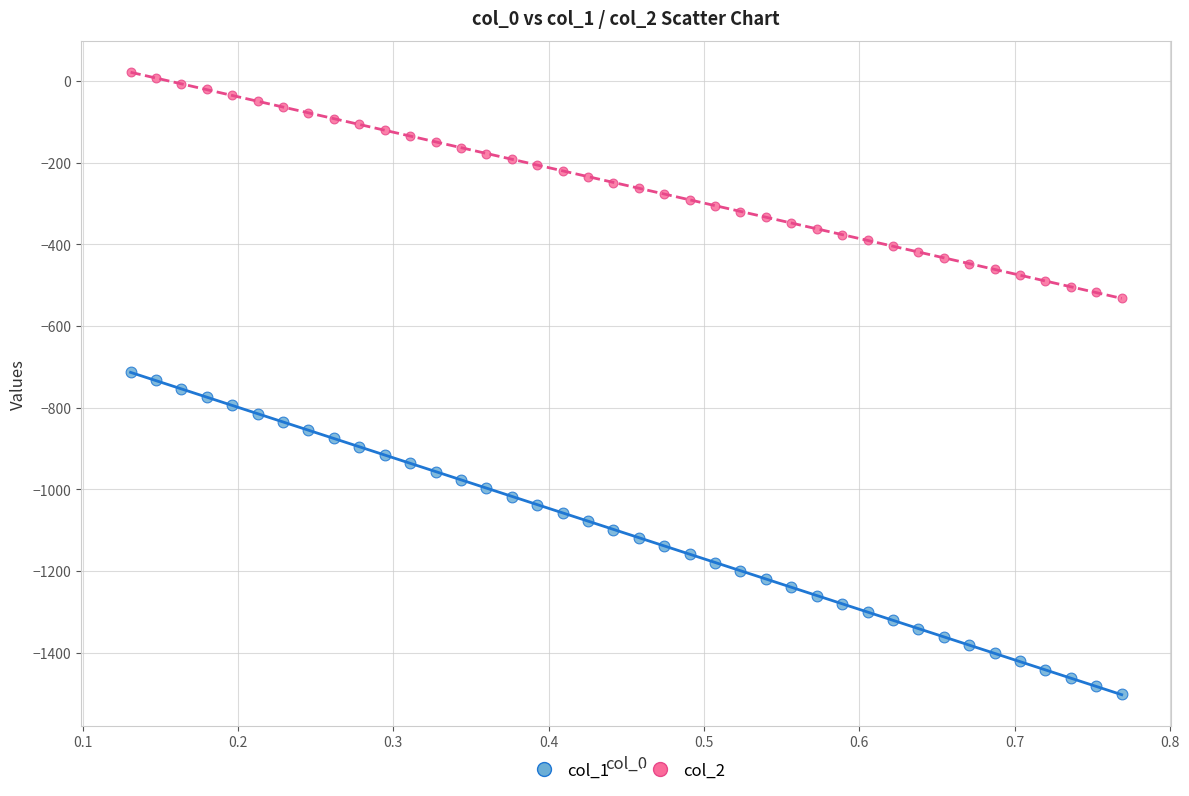

Which series contains the lowest Y value?

col_1